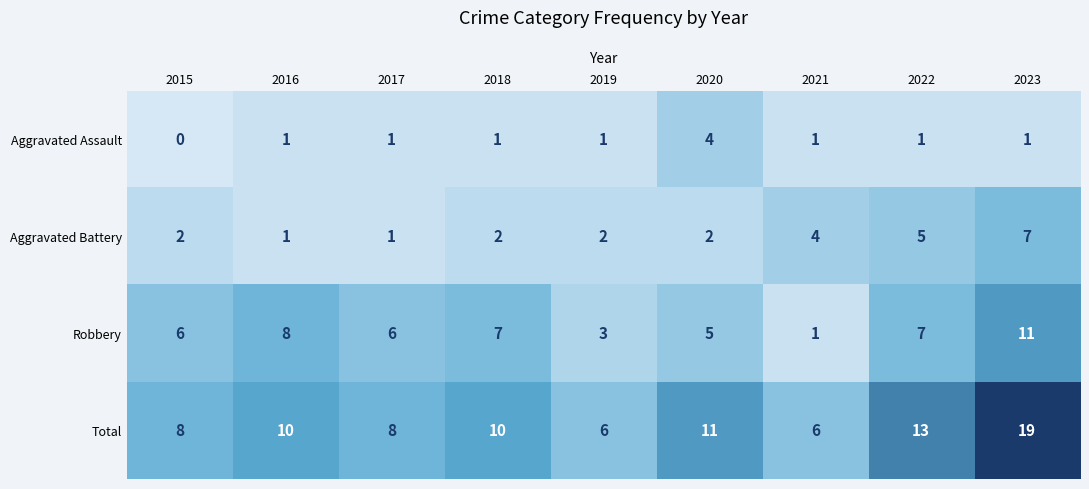

Is it true that Aggravated Battery equals 1 at 2017?

True